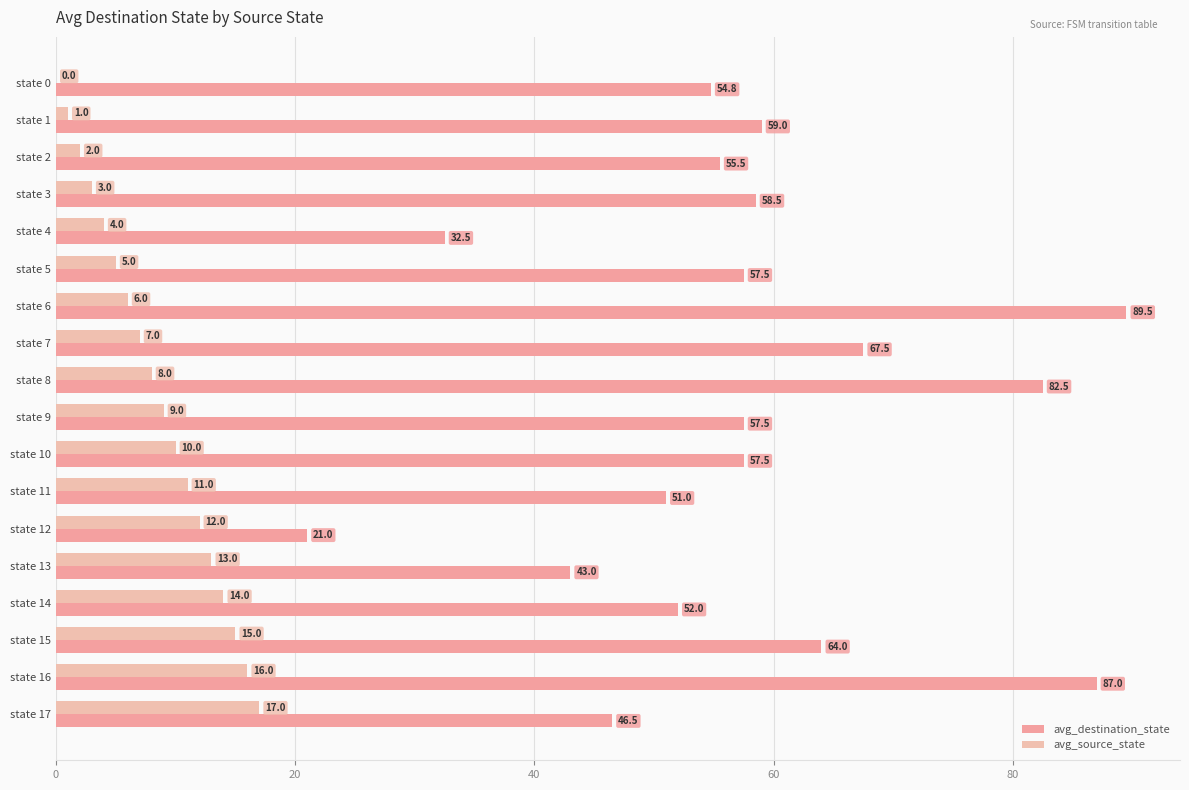

What is the label of the 12th bar from the right?

6